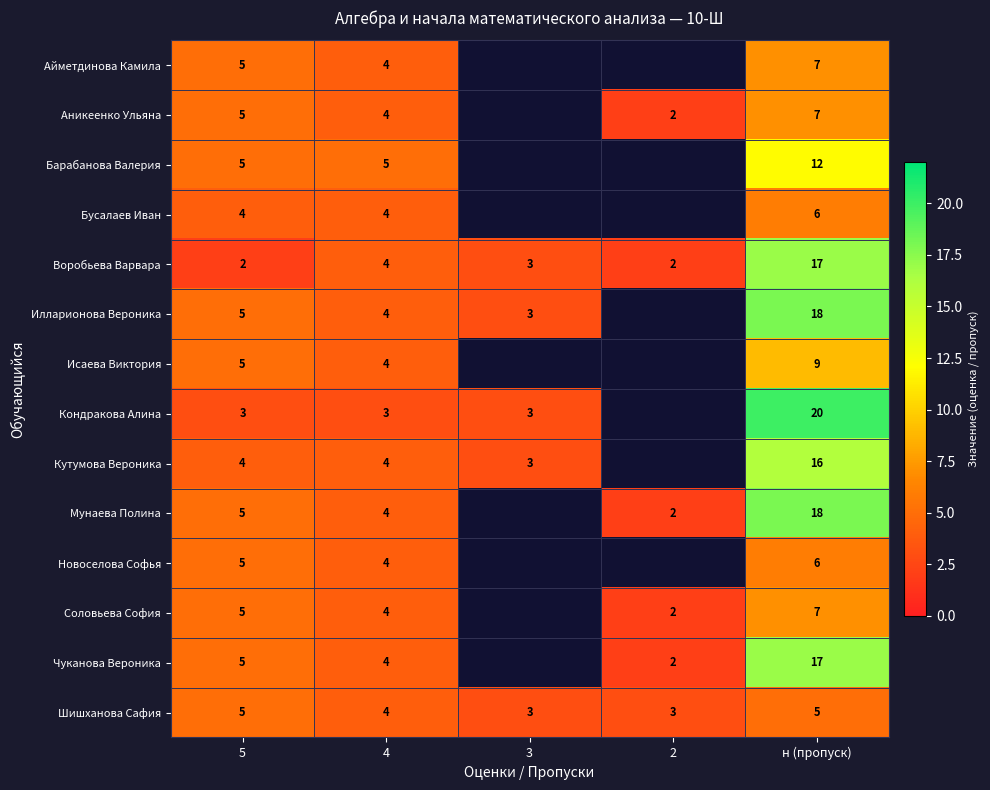

At how many categories does at least one series exceed 4?

3